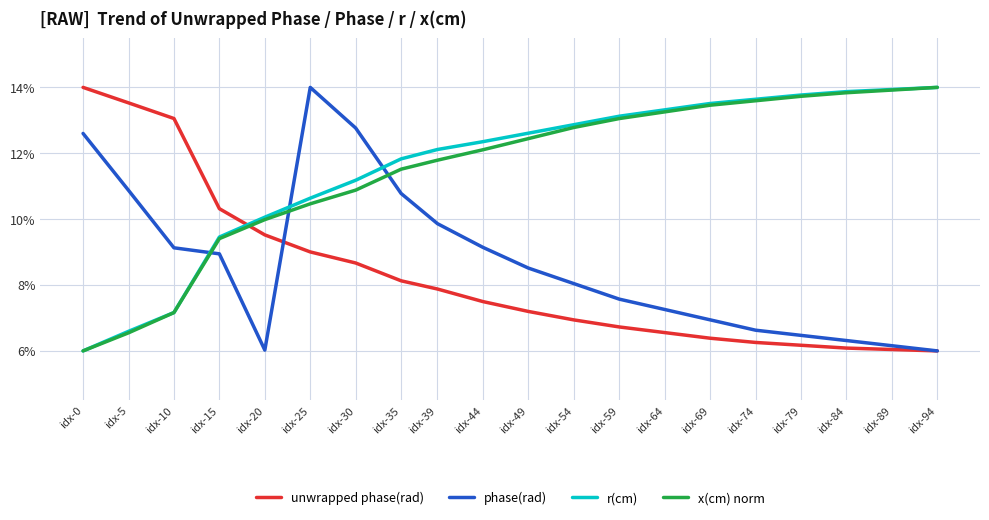

What are all the series names shown in the legend?

unwrapped phase(rad), phase(rad), r(cm), x(cm) norm